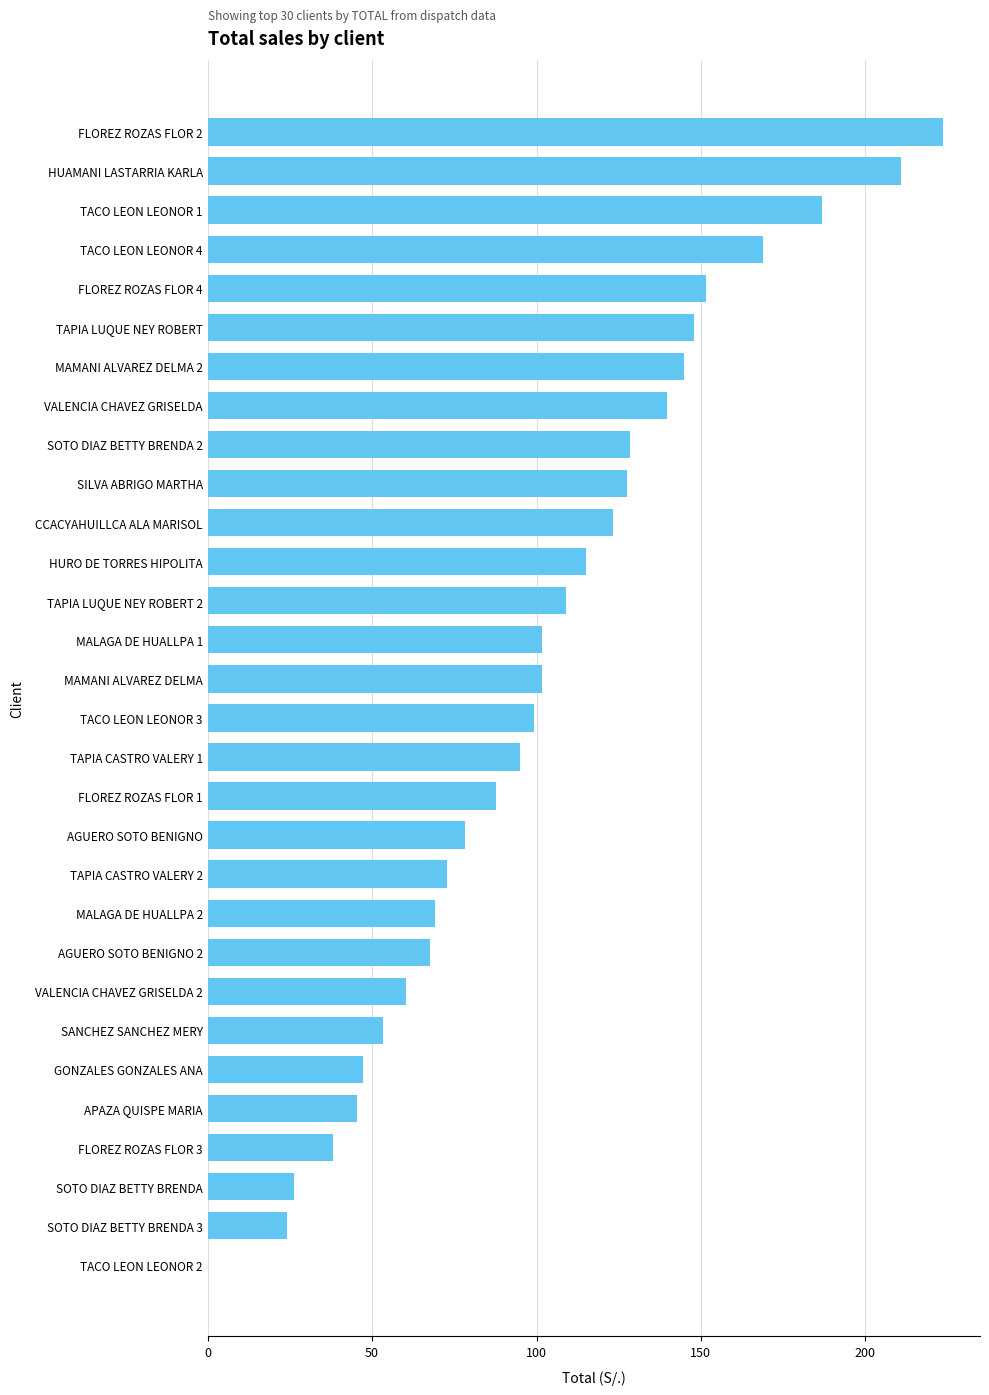

What is the maximum value shown in the chart?

223.7